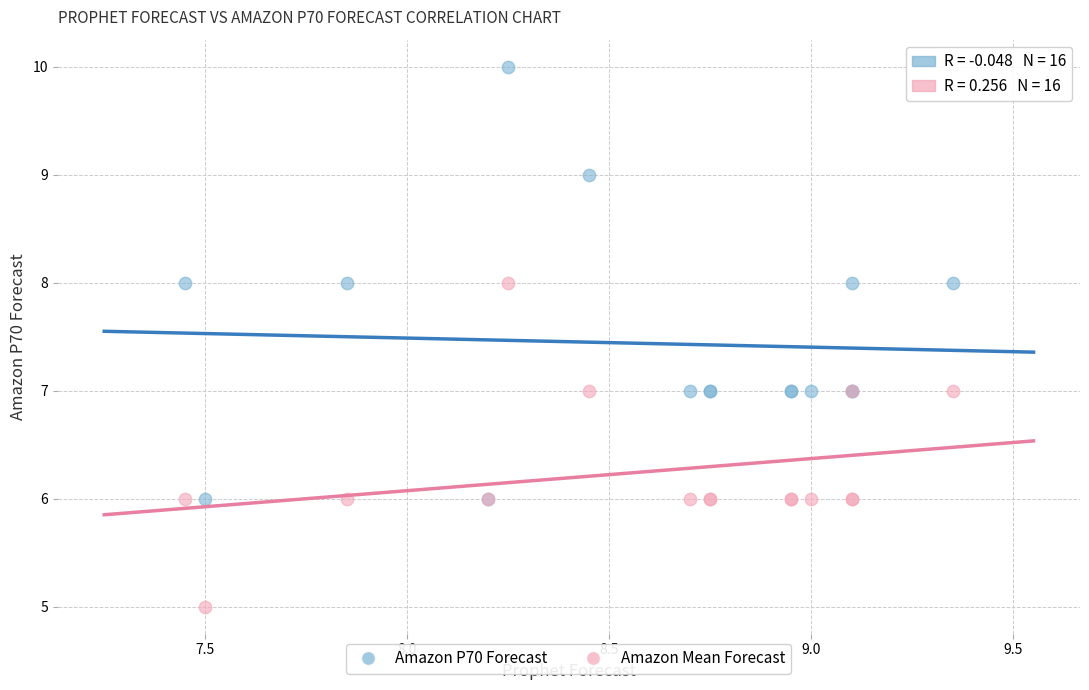

Which series contains the lowest Y value?

Amazon Mean Forecast